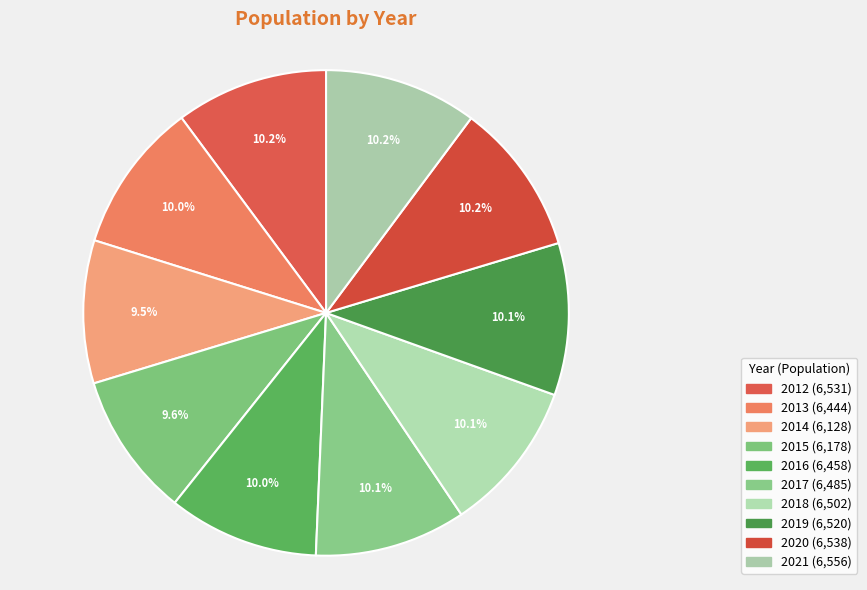

Which category has the smallest portion of the pie?

2014